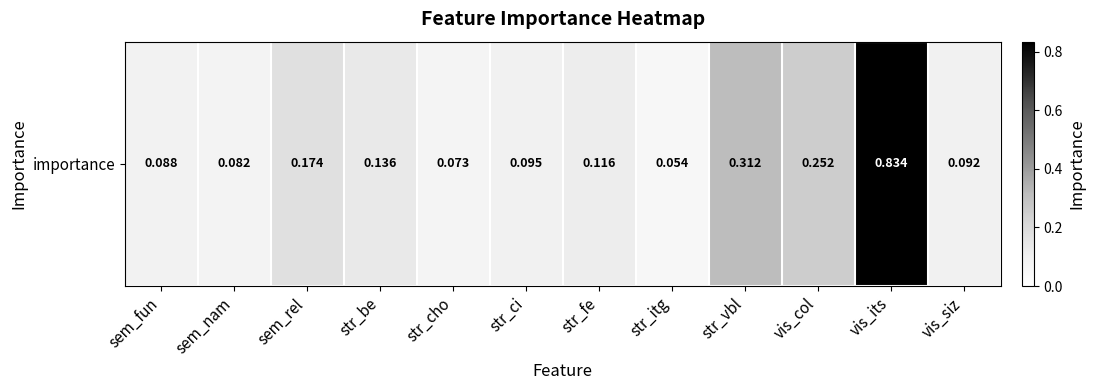

Which label corresponds to the largest value in the chart?

vis_its